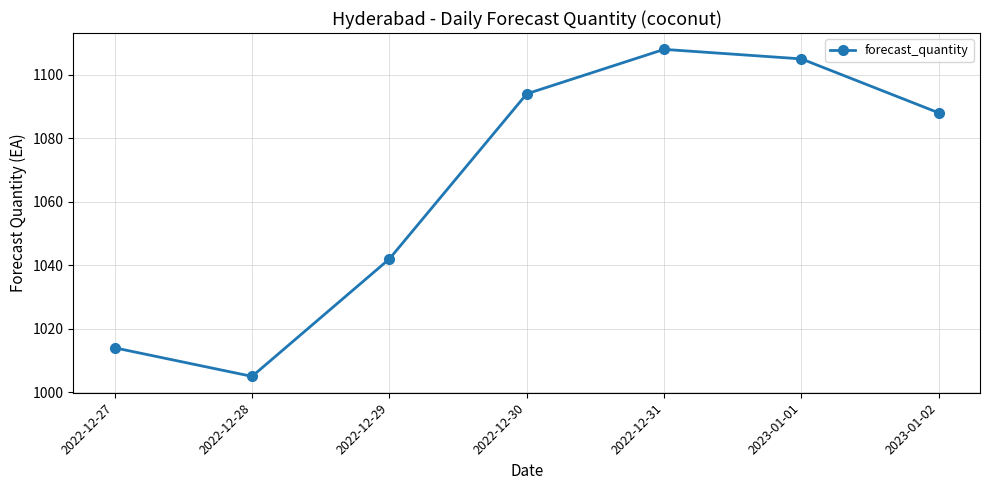

What is the value of the 3rd point from the left?

1042